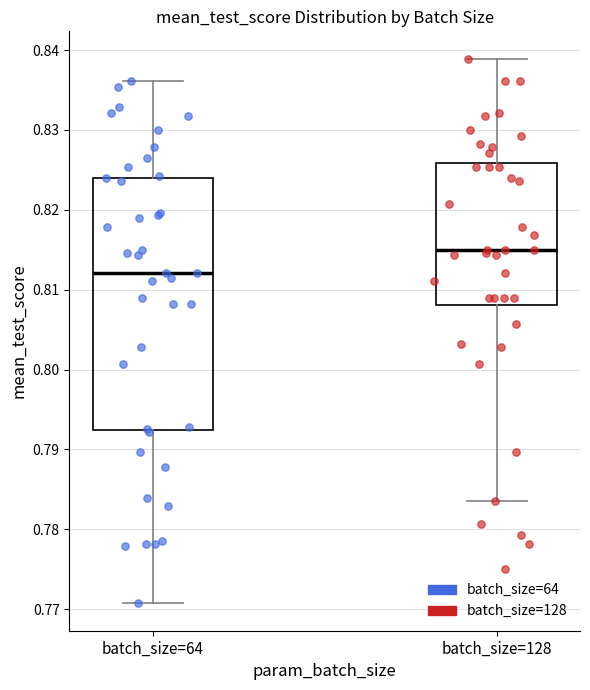

Which box is the tallest, from its lower edge to its upper edge?

batch_size=64